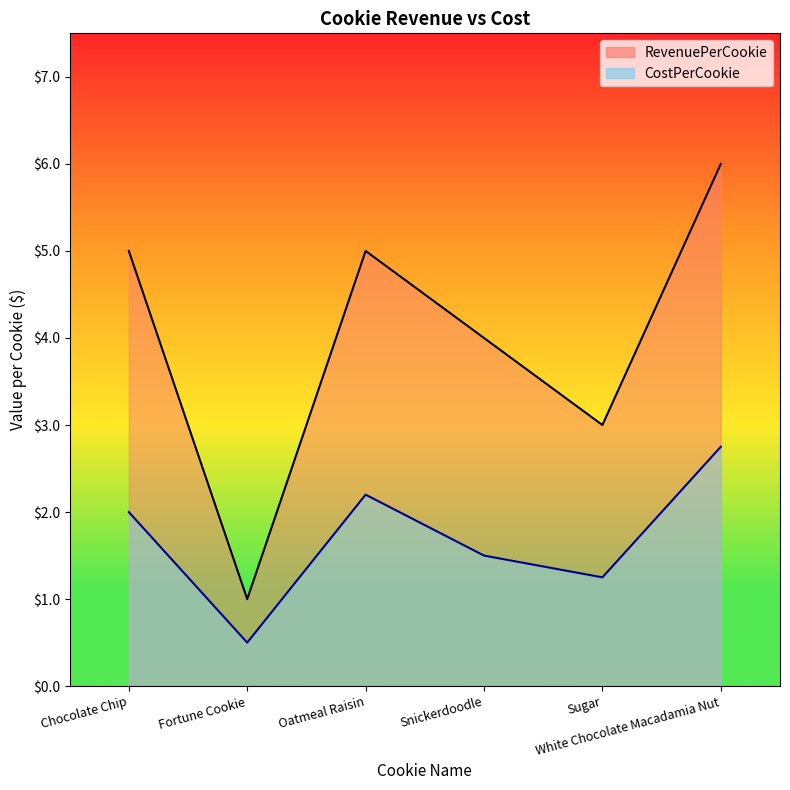

The value of RevenuePerCookie at White Chocolate Macadamia Nut is 1.5. True or false?

False